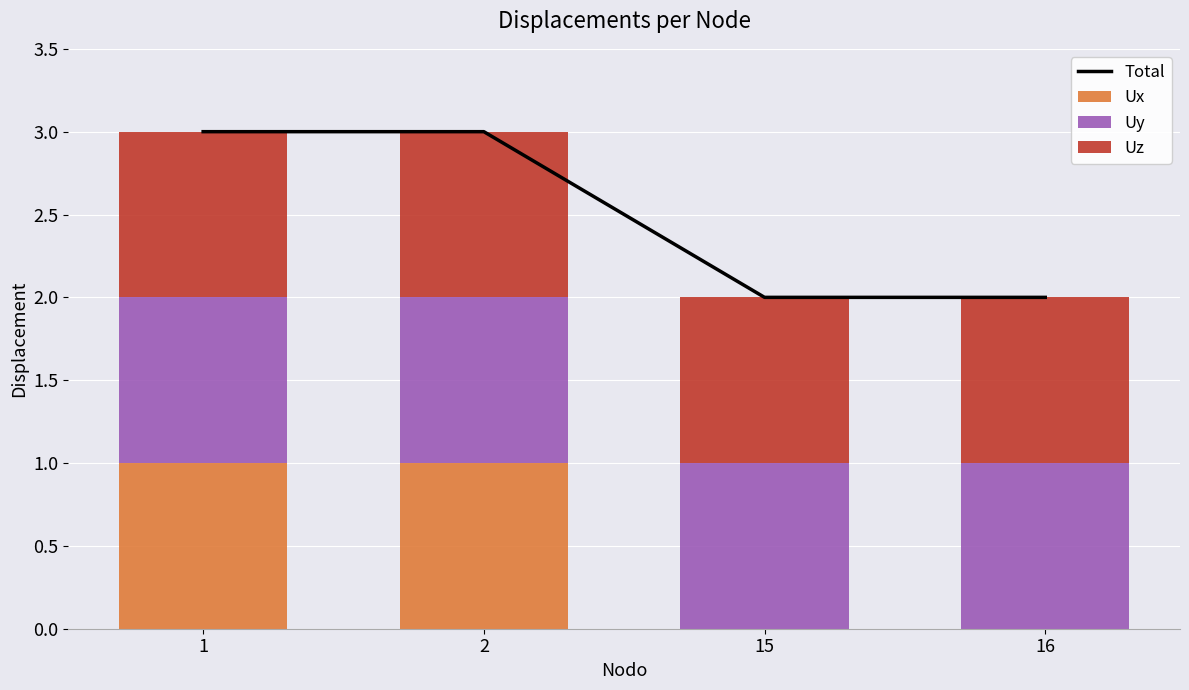

The Uz series shows 1 at 1. True or false?

True